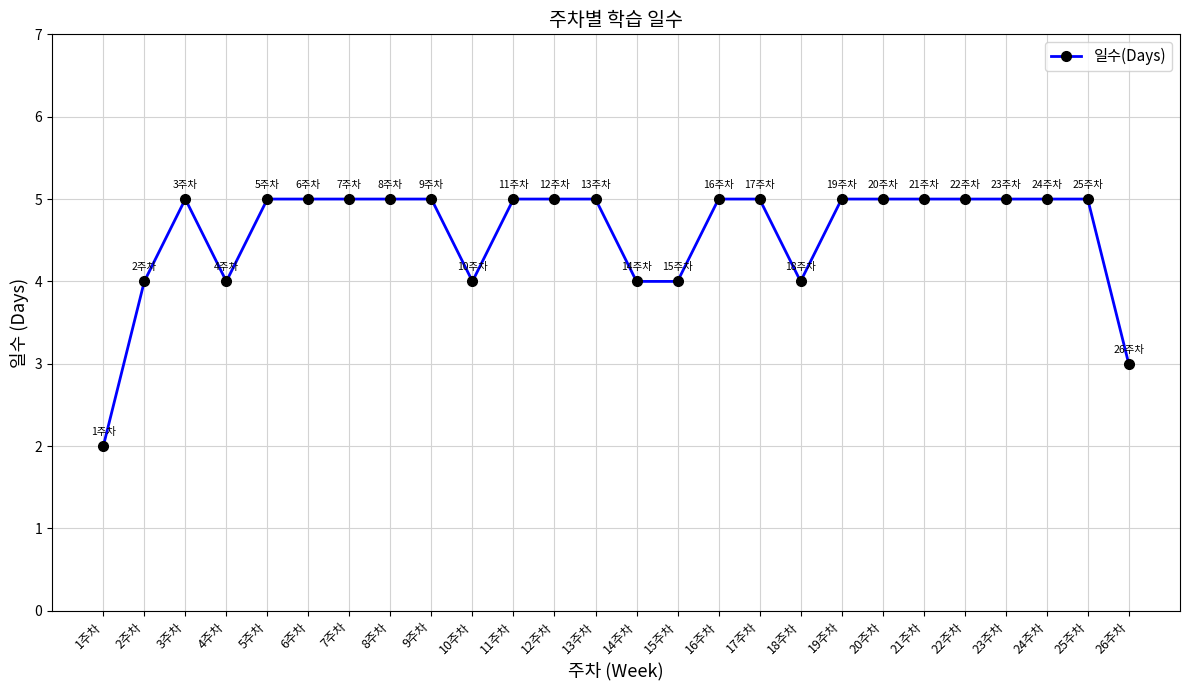

What is the sum of the values at 11주차 and 19주차?

10